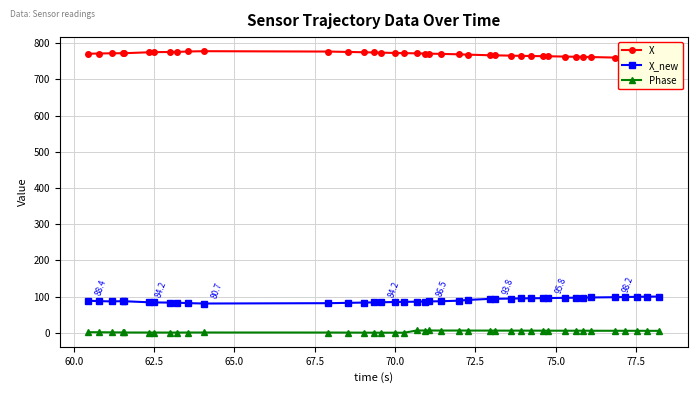

What is the difference between the second highest and minimum values in the X_new series?

18.8